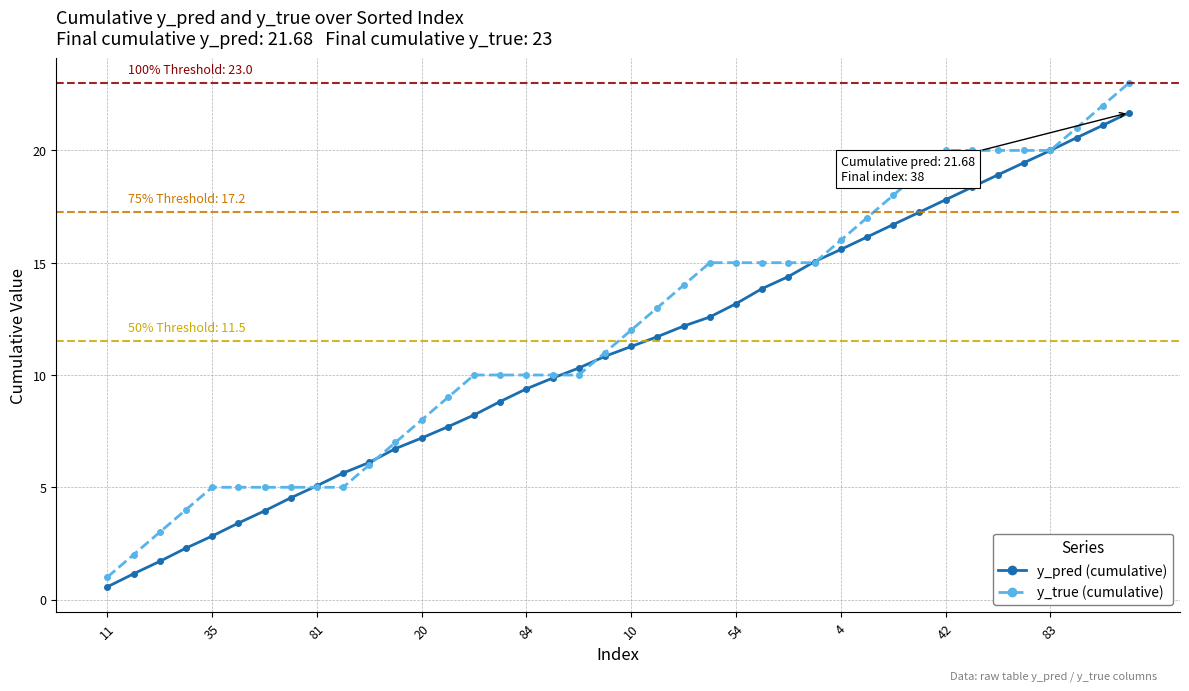

What is the maximum value for y_true (cumulative)?

23.0